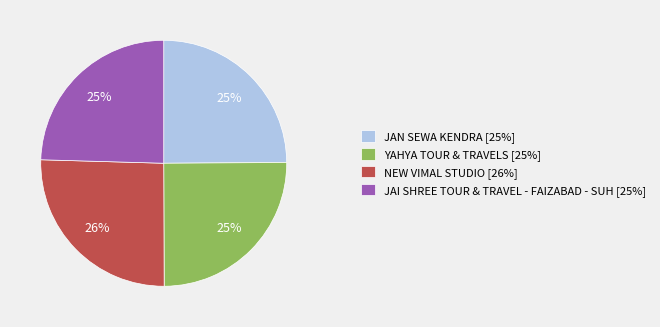

To the nearest percent, what portion does JAN SEWA KENDRA represent?

25%